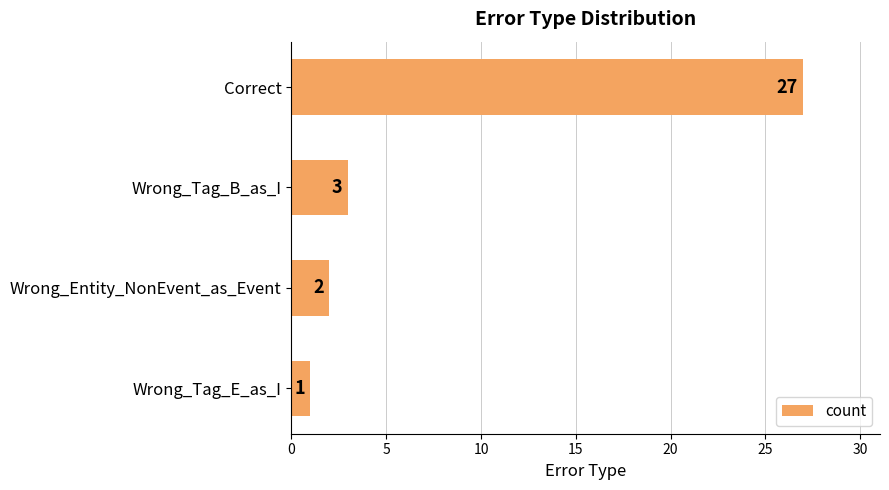

The chart shows a value of 3 at Wrong_Entity_NonEvent_as_Event. True or false?

False